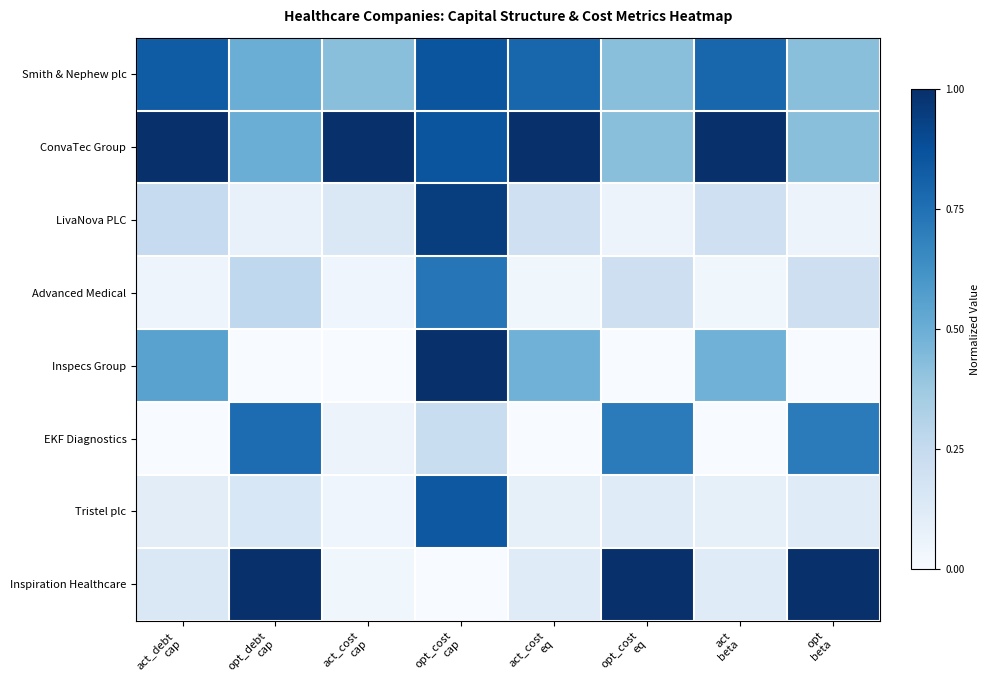

What is the total value across all series at opt_cost
cap?

5.5